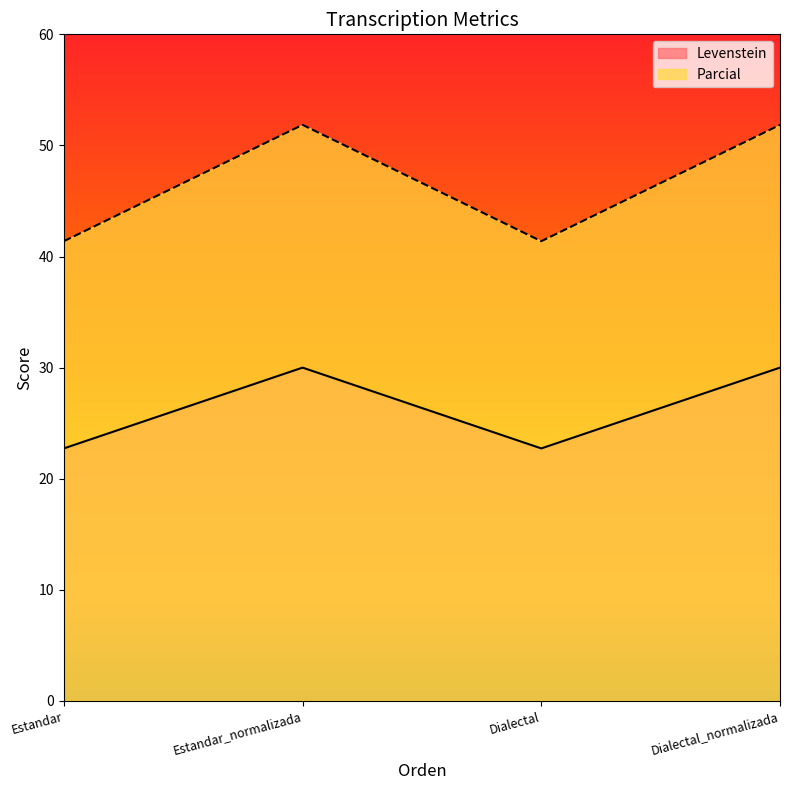

What is the label of the 4th point from the right?

Estandar